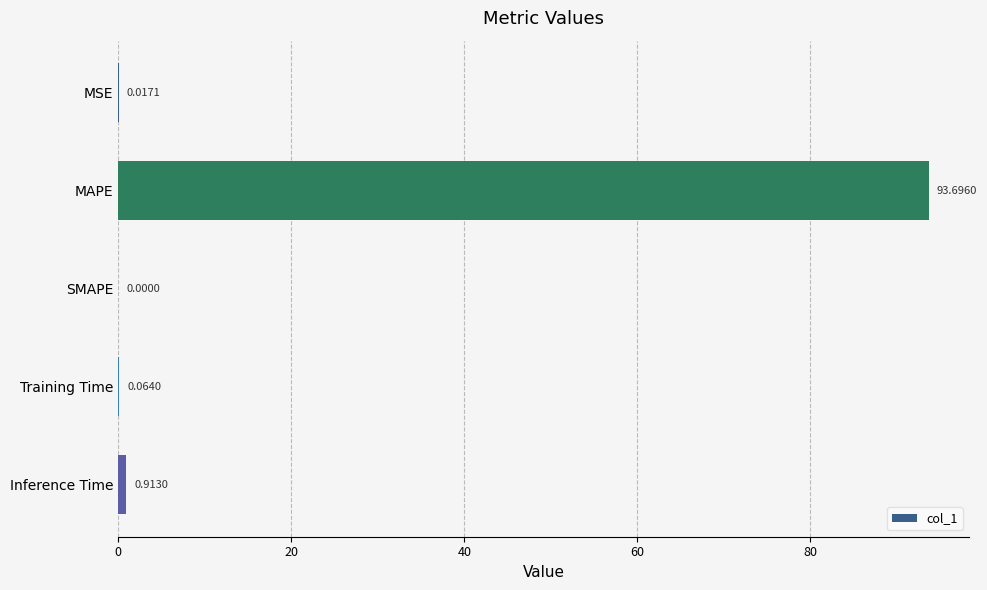

At which category does the chart reach its peak across all series?

MAPE